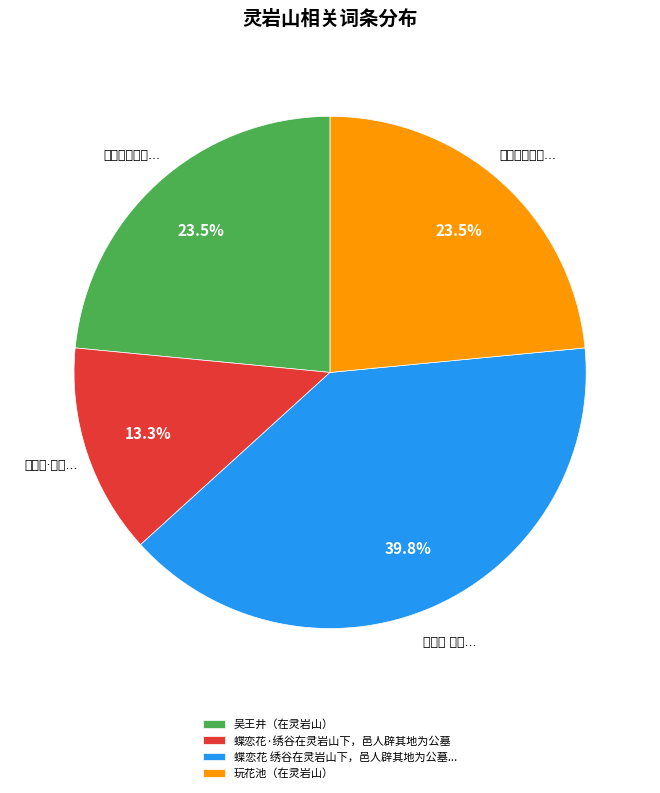

Between 蝶恋花·绣谷在灵岩山下，邑人辟其地为公墓 and 蝶恋花 绣谷在灵岩山下，邑人辟其地为公墓..., which is larger?

蝶恋花 绣谷在灵岩山下，邑人辟其地为公墓...